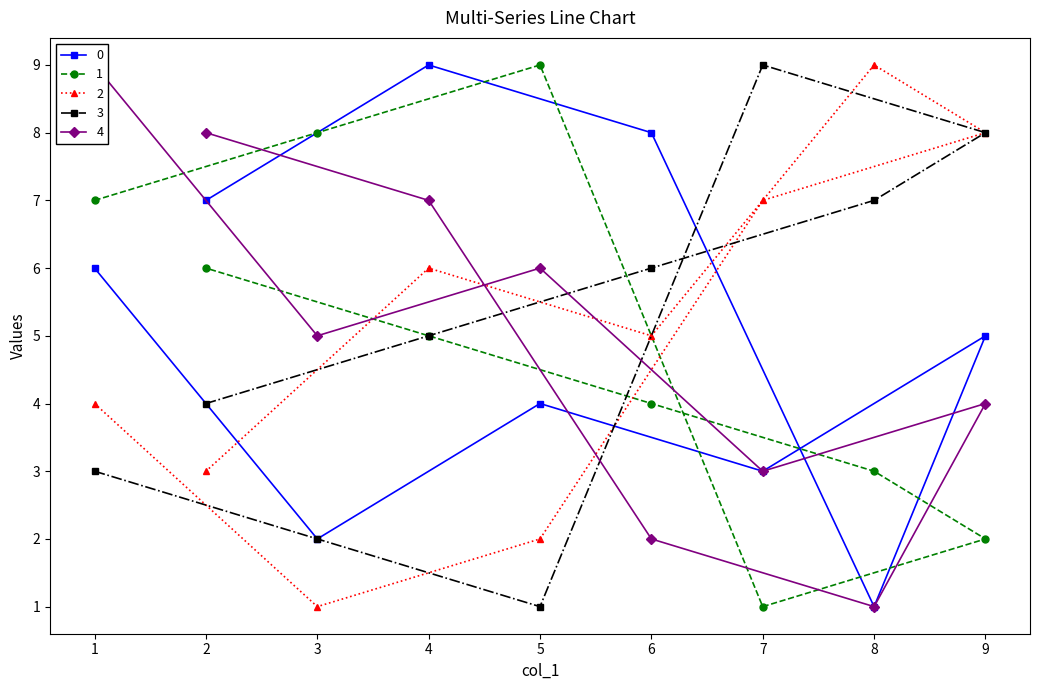

Is it true that 3 equals 1 at 2?

False